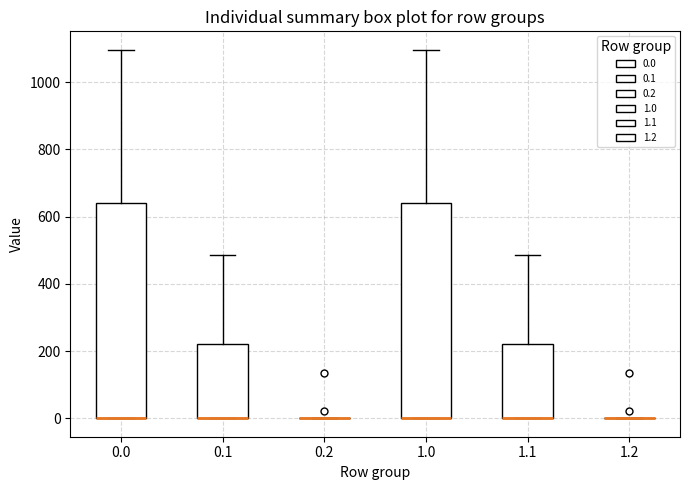

Reading left to right, transcribe this box plot: for each box, give where its median line is, the range the box spans, and where its two whiskers end, as read against the y-axis. The values are not printed on the chart, so give them approximately, as read against the axis.

0.0: median 0 (drawn on the box's lower edge), box 0 to 640, whiskers 0 to 1100
0.1: median 0 (drawn on the box's lower edge), box 0 to 220, whiskers 0 to 480
0.2: box collapsed to a line at 0, whiskers 0 to 0
1.0: median 0 (drawn on the box's lower edge), box 0 to 640, whiskers 0 to 1100
1.1: median 0 (drawn on the box's lower edge), box 0 to 220, whiskers 0 to 480
1.2: box collapsed to a line at 0, whiskers 0 to 0